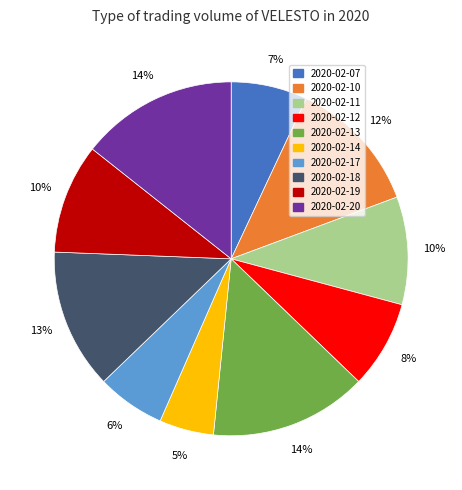

The 2020-02-20 slice represents 14% of the pie. True or false?

True